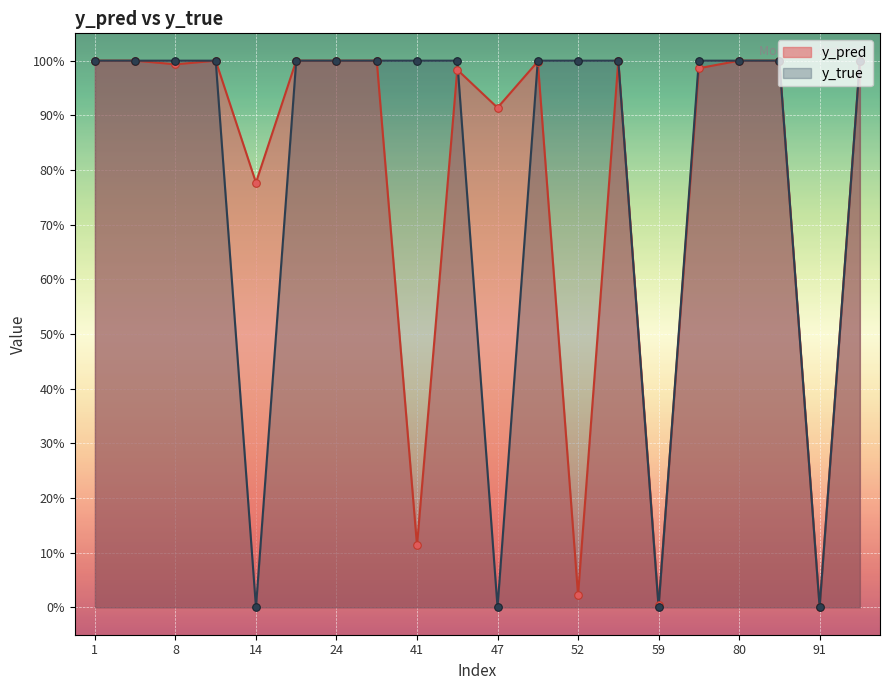

What are all the series names shown in the legend?

y_pred, y_true